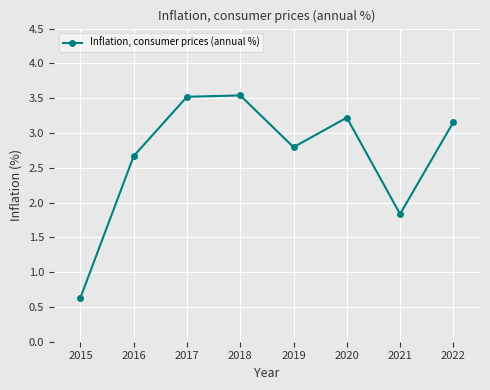

At which label does the data first exceed 3?

2017